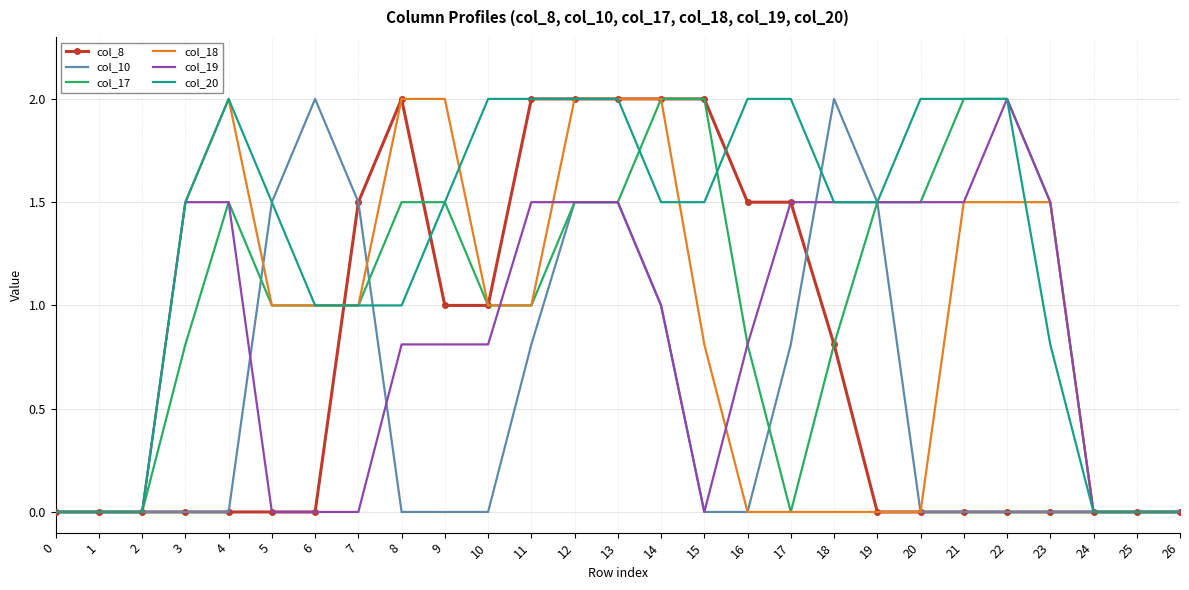

What is the difference between the maximum and minimum values in the col_10 series?

2.0